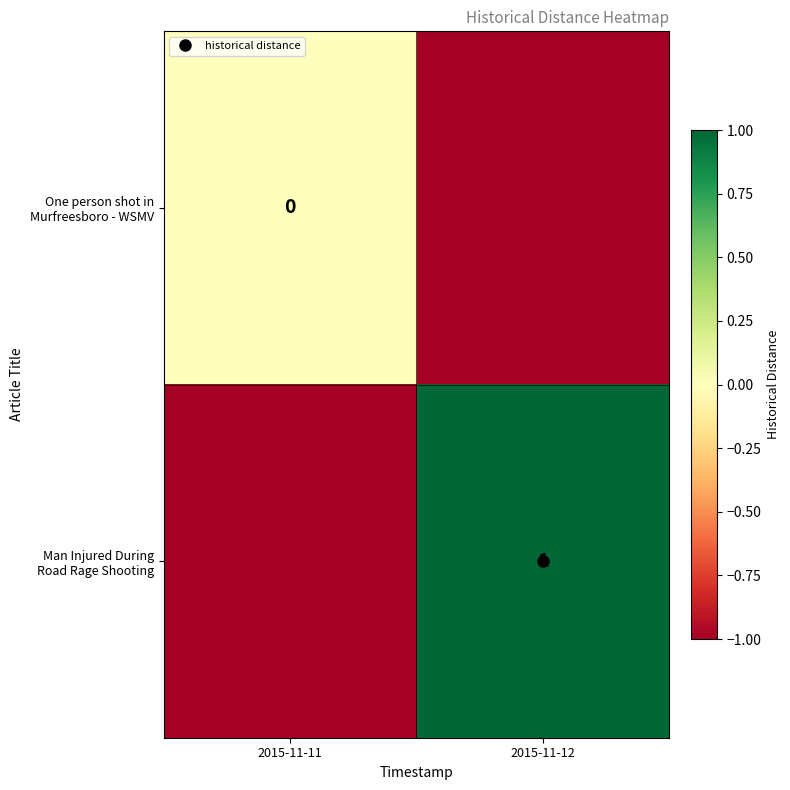

At 2015-11-12, list the series in order from smallest to largest.

One person shot in Murfreesboro - WSMV, Man Injured During Road Rage Shooting